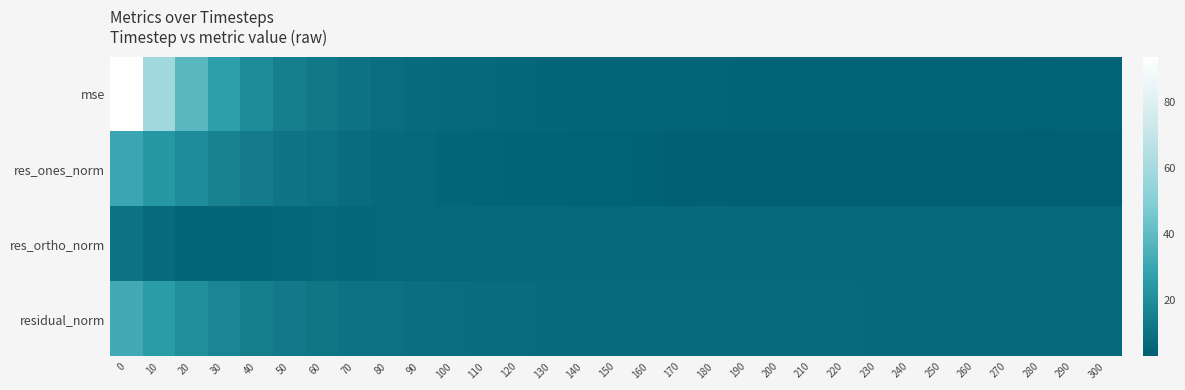

Between 10 and 210, which is larger?

10